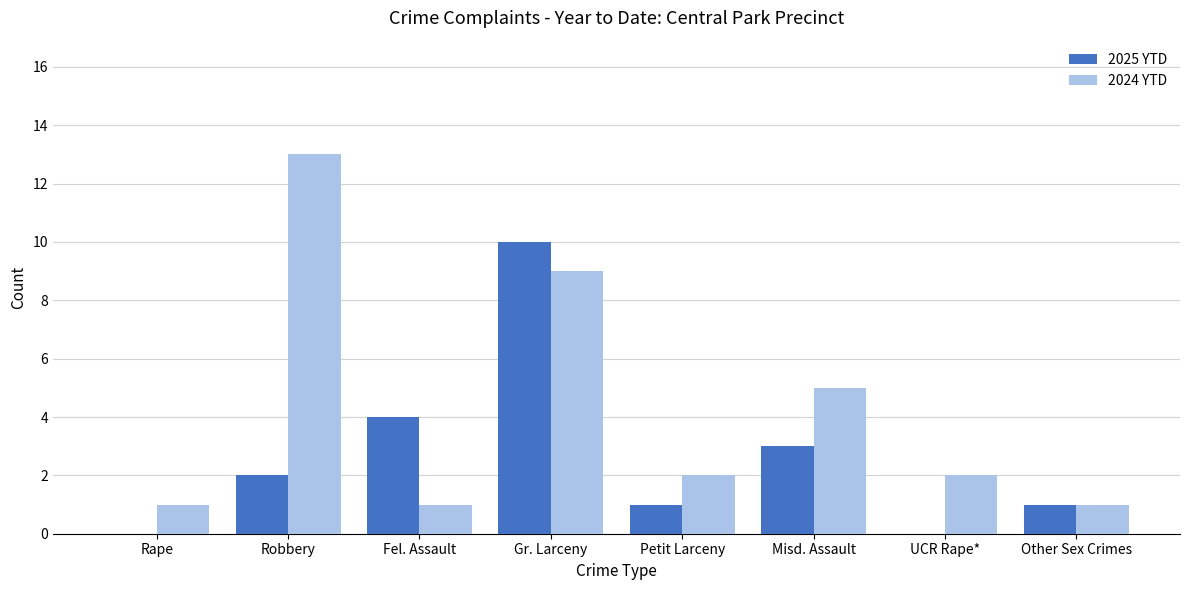

What is the sum of all 2024 YTD values?

34